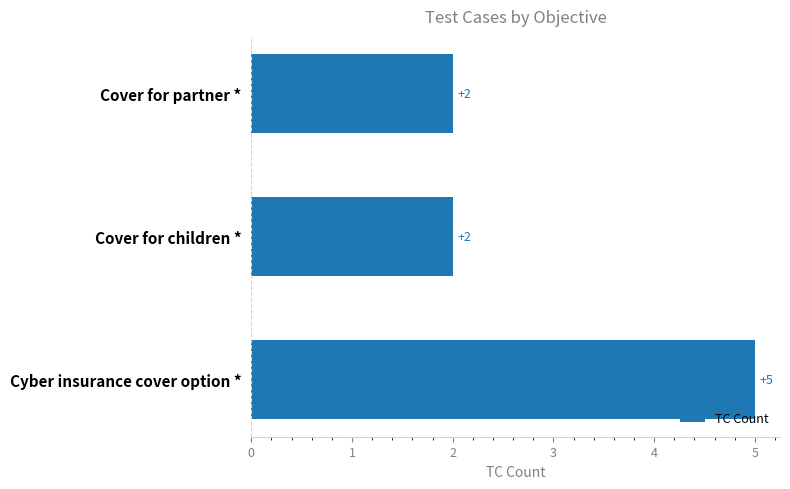

The chart shows a value of 2 at Cover for children *. True or false?

True